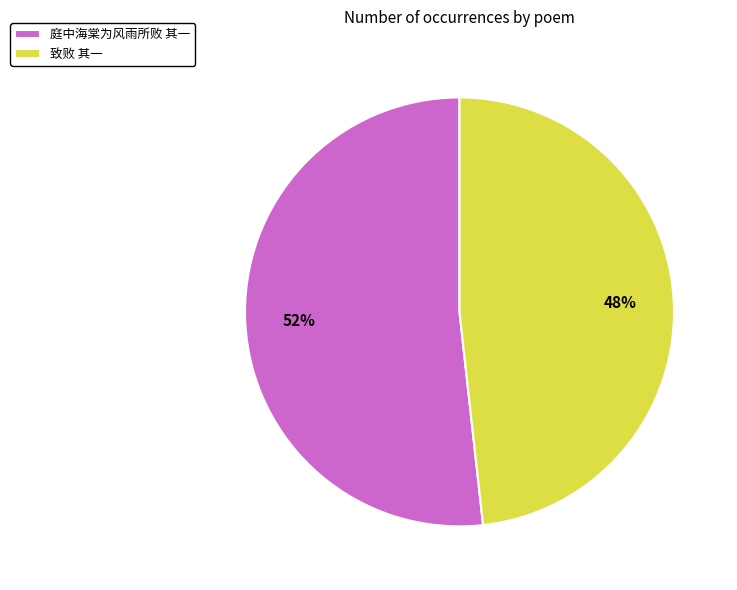

Approximately how many times larger is the value at 庭中海棠为风雨所败 其一 compared to 致败 其一?

1.1